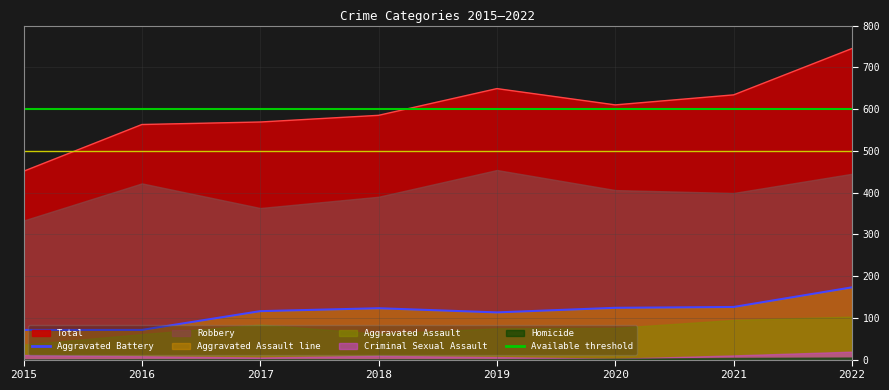

List the labels in order of Aggravated Battery value, largest first.

2022, 2021, 2020, 2018, 2017, 2019, 2015, 2016